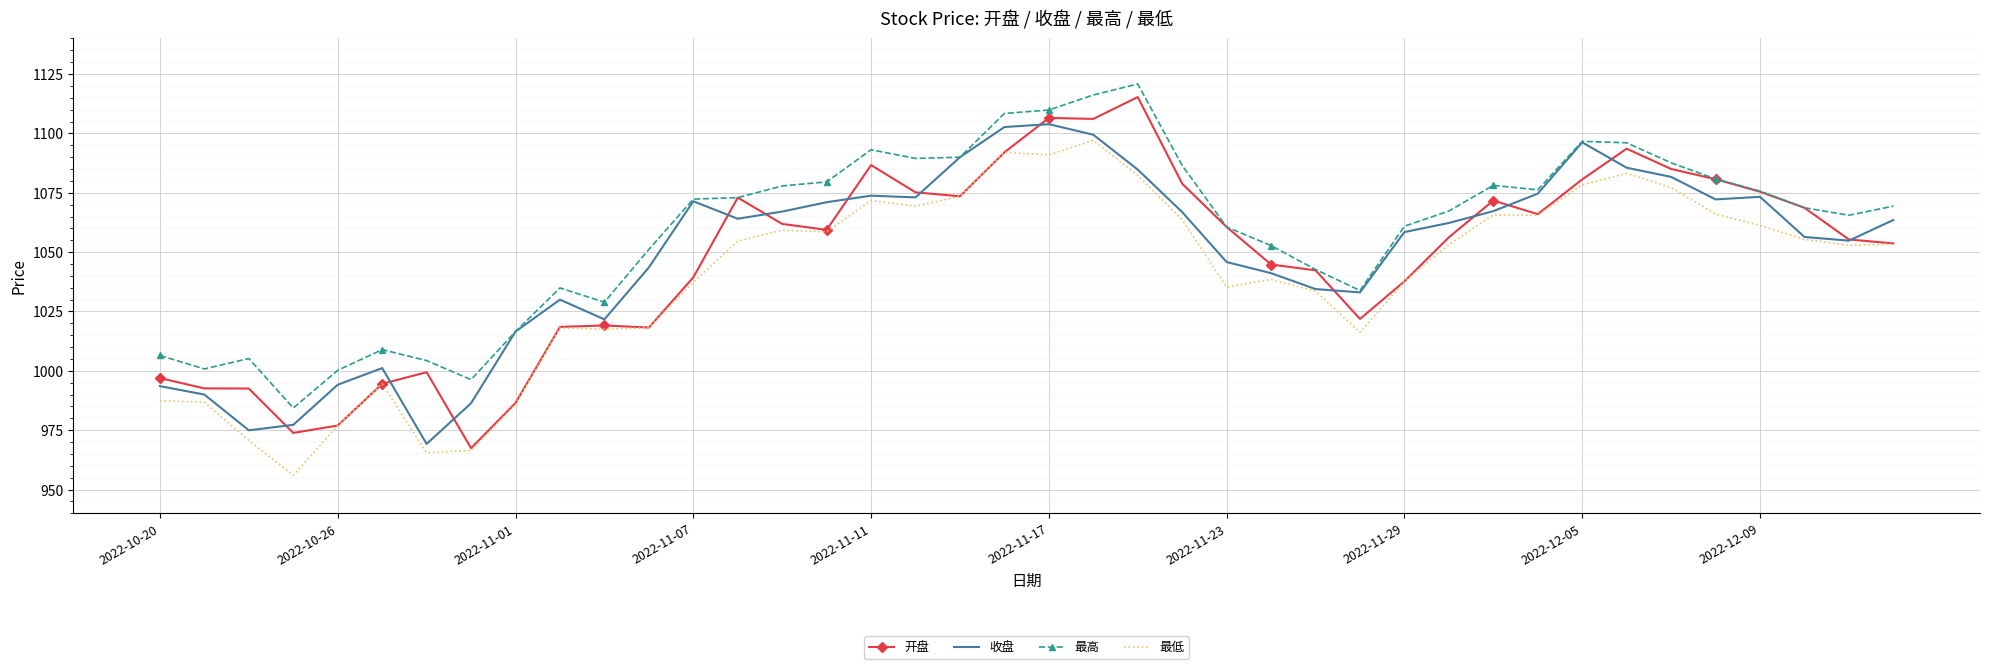

What is the minimum value shown in the chart?

956.0